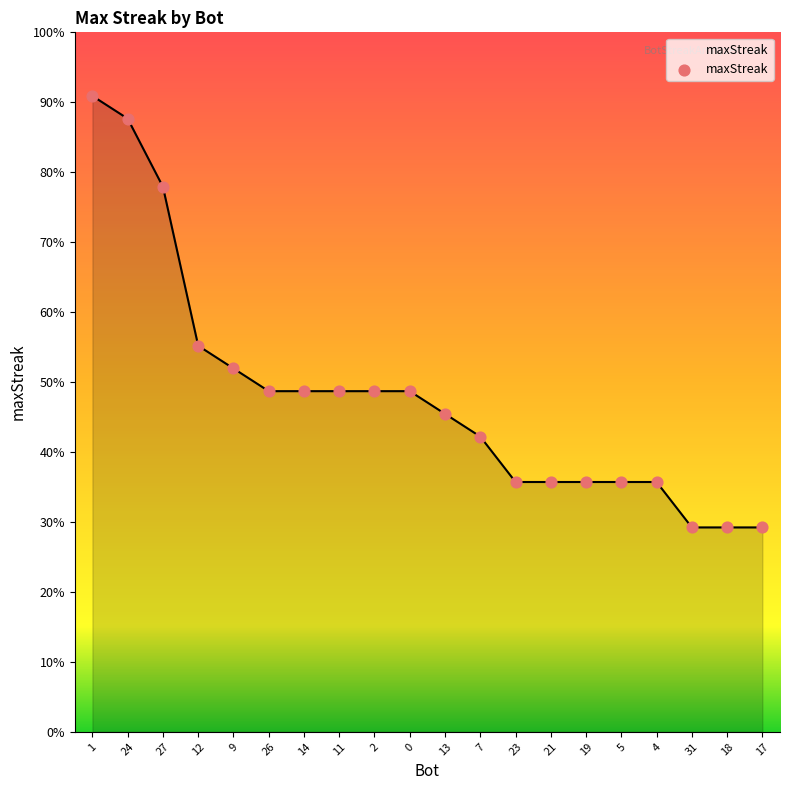

What is the ratio of the value at 21 to the value at 1?

0.4